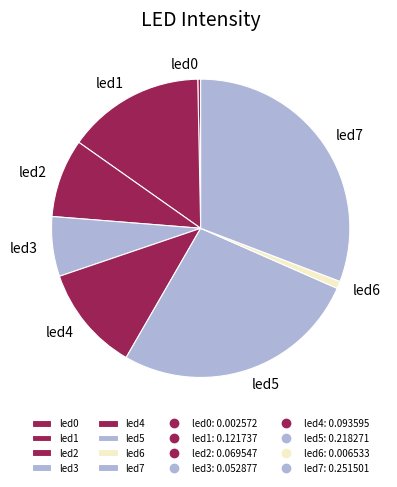

Count the number of slices in the pie.

8